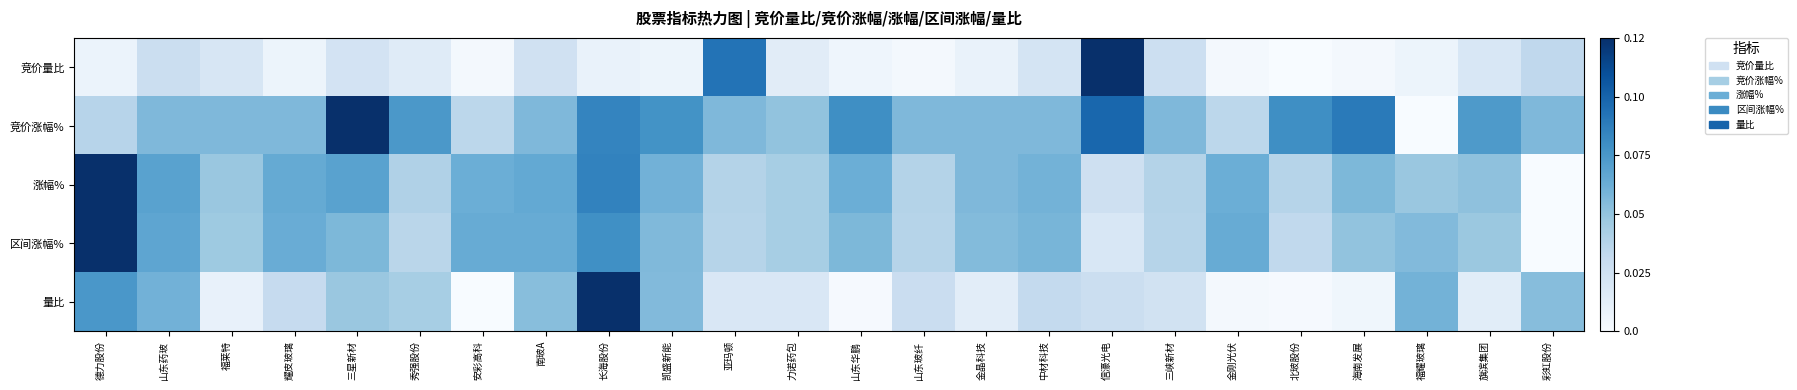

Which label corresponds to the smallest value in the chart?

北玻股份